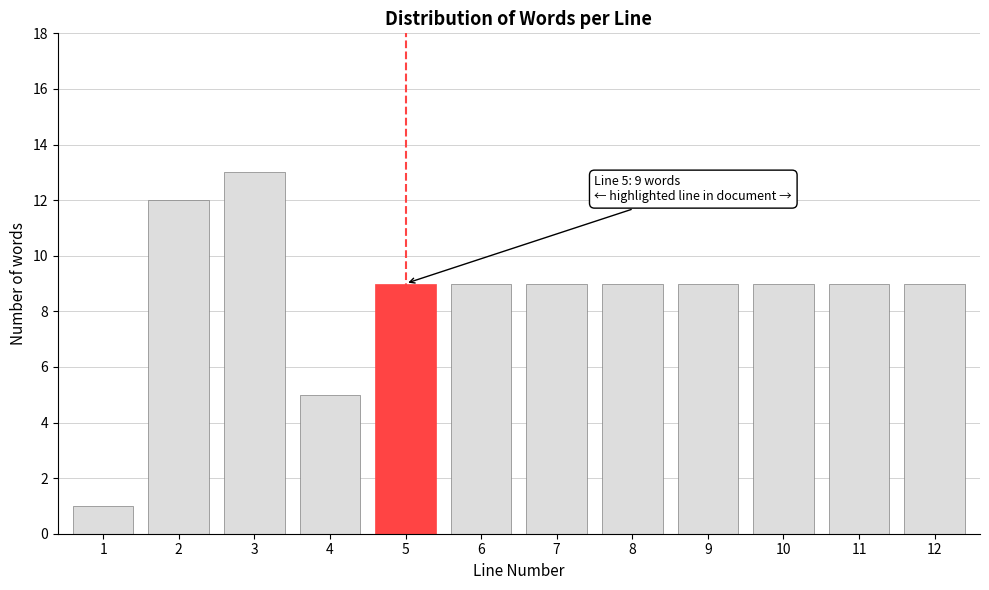

Reading left to right, extract all data points from this chart.

1=1	2=12	3=13	4=5	5=9	6=9	7=9	8=9	9=9	10=9	11=9	12=9